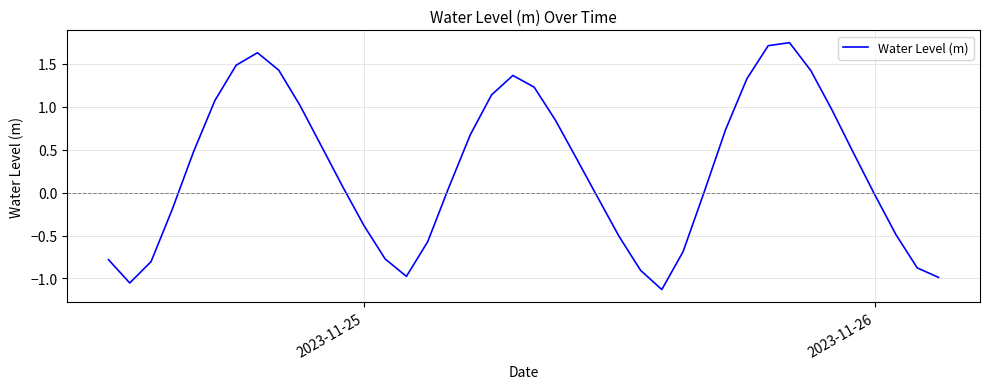

What is the difference between the maximum and minimum values?

2.9